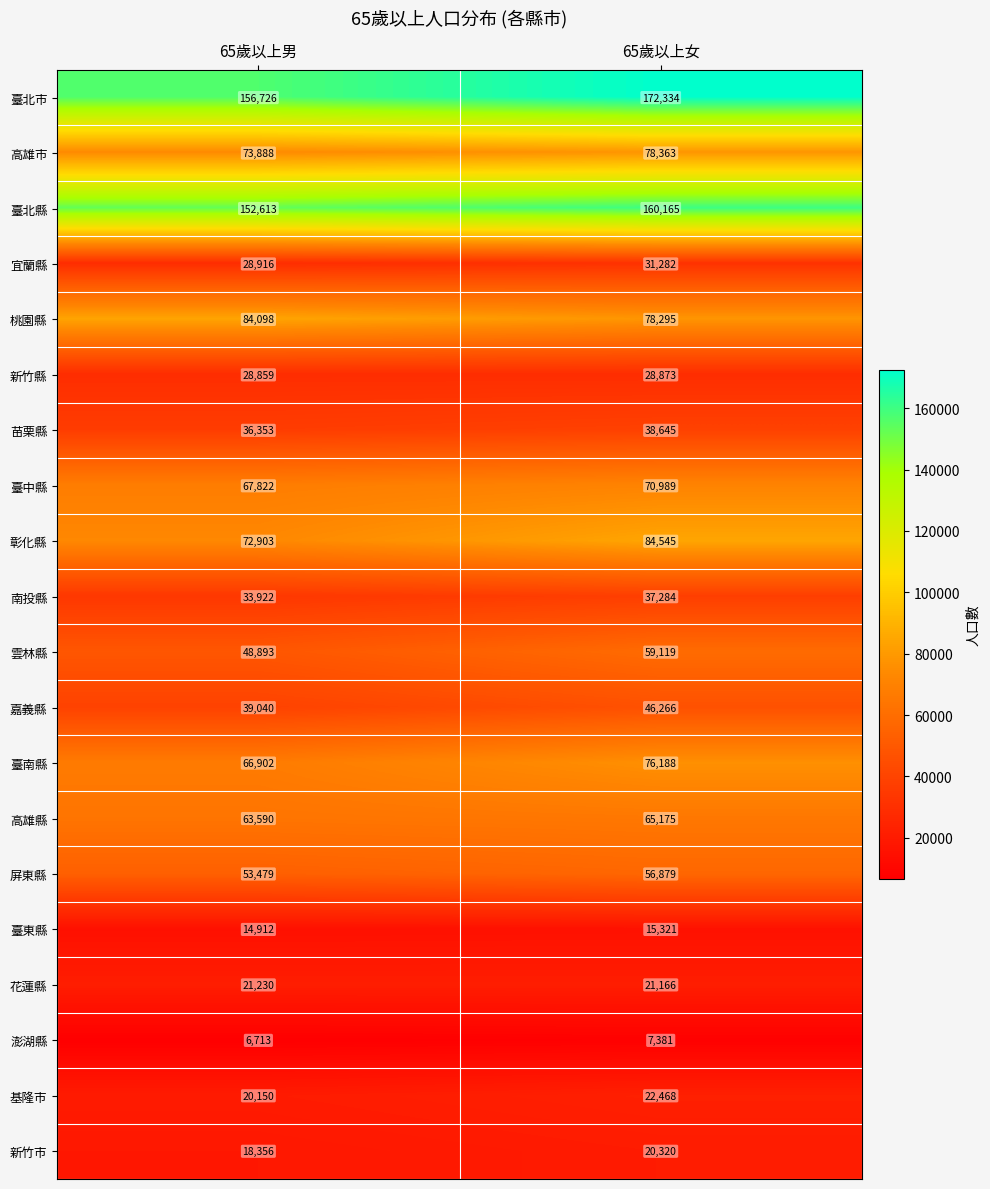

List the series in order of their peak value, highest first.

臺北市, 臺北縣, 彰化縣, 桃園縣, 高雄市, 臺南縣, 臺中縣, 高雄縣, 雲林縣, 屏東縣, 嘉義縣, 苗栗縣, 南投縣, 宜蘭縣, 新竹縣, 基隆市, 花蓮縣, 新竹市, 臺東縣, 澎湖縣